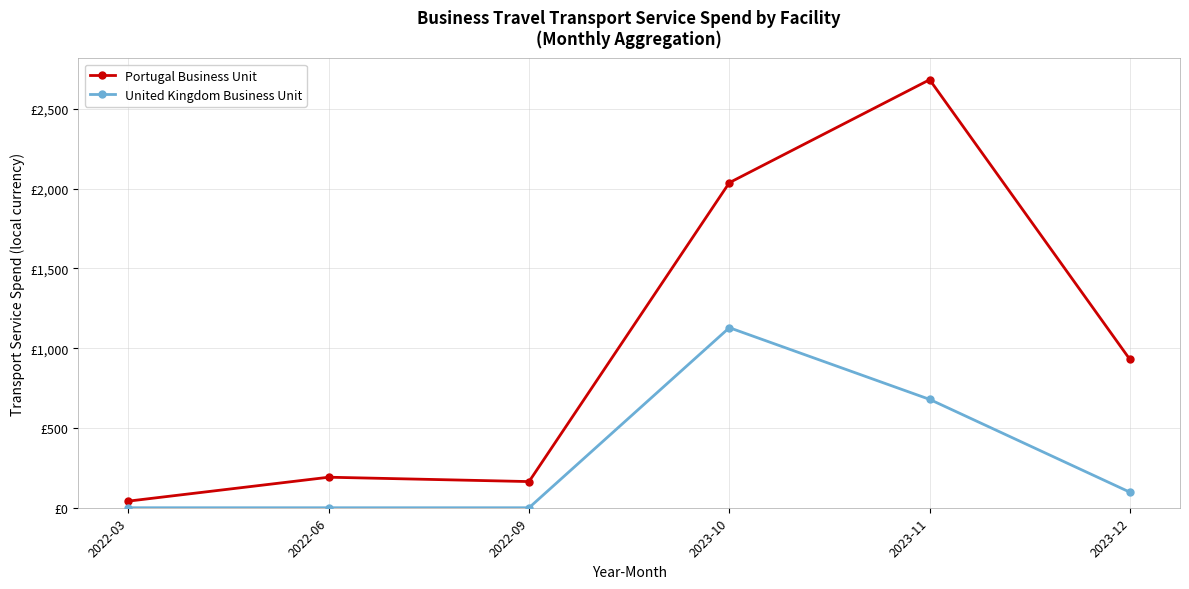

True or false: Portugal Business Unit has a value of 1255.9 at 2023-12.

False